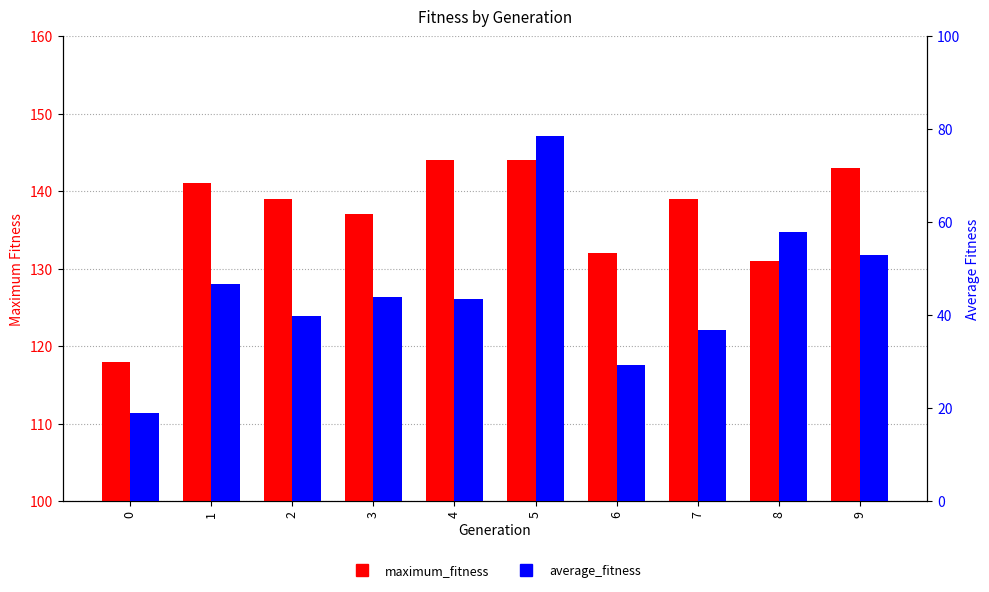

Which series has the largest total across all categories?

maximum_fitness